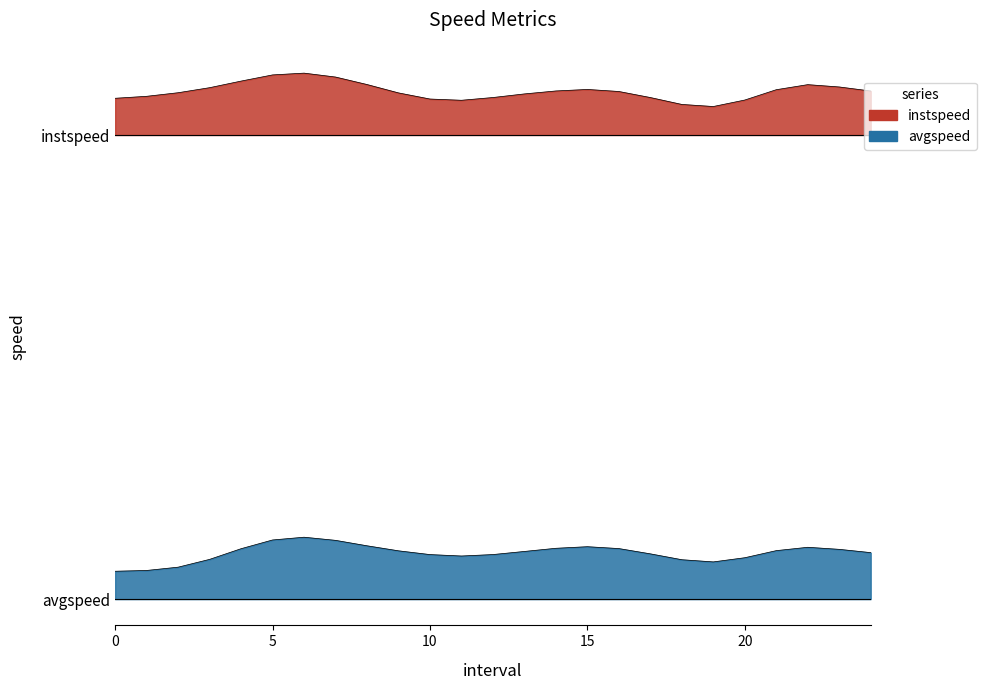

What is the sum of the avgspeed values at 2.0 and 24.0?

22.2